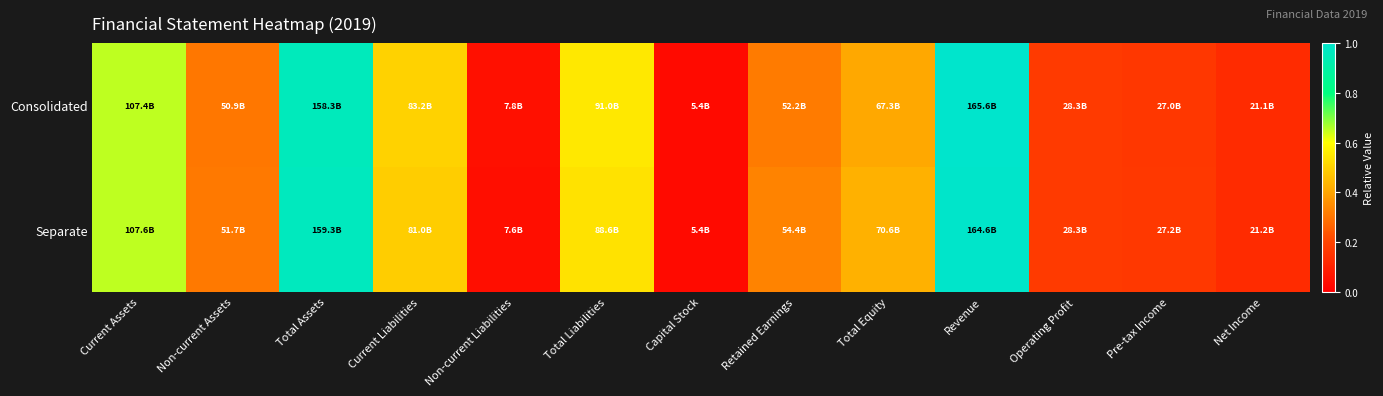

Which has a higher value, Operating Profit or Retained Earnings?

Retained Earnings